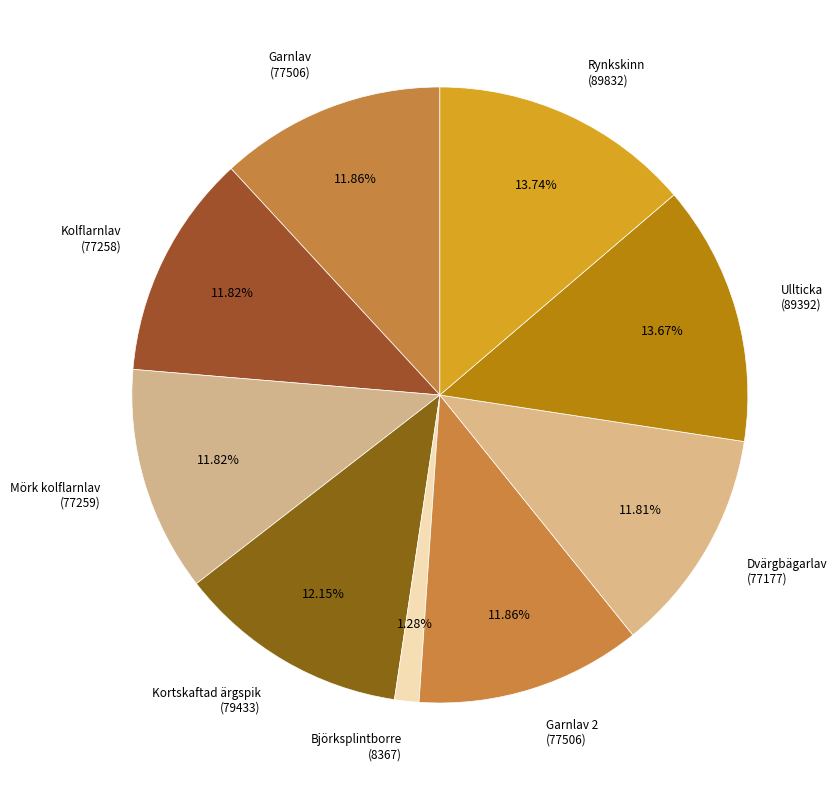

How many slices are in this pie chart?

9